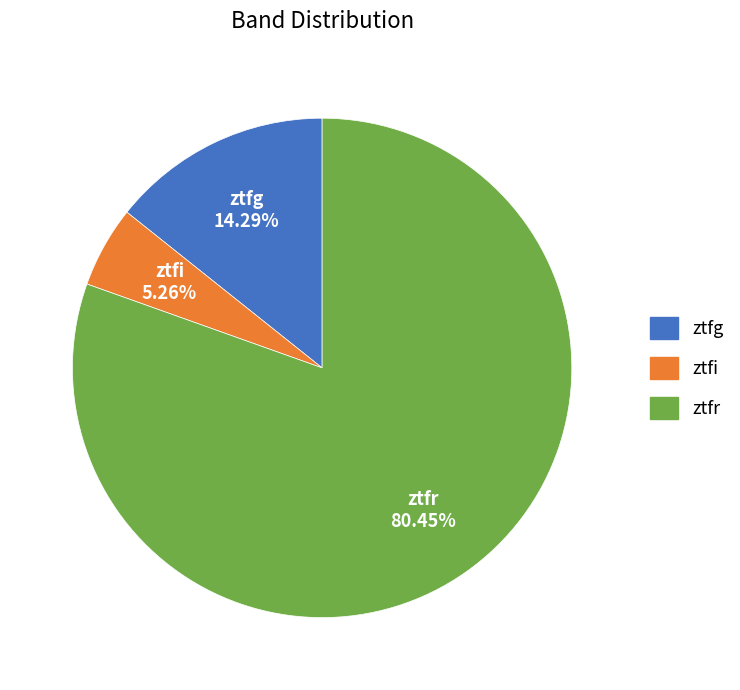

Is there a majority slice in this chart?

Yes